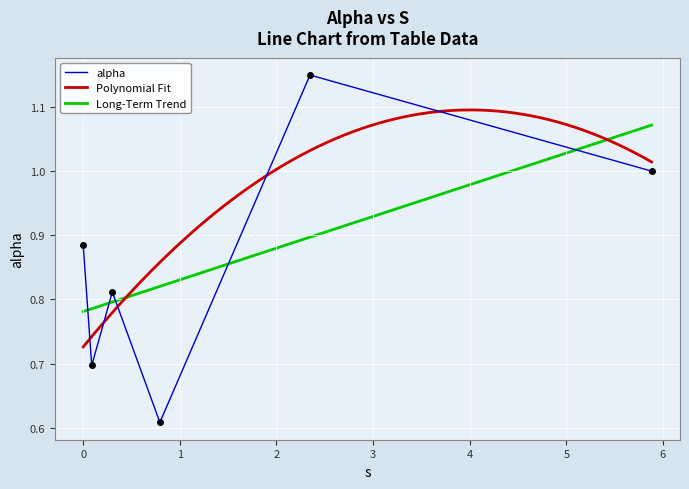

The chart shows a value of 0.6 at 0.7935623939247317. True or false?

True